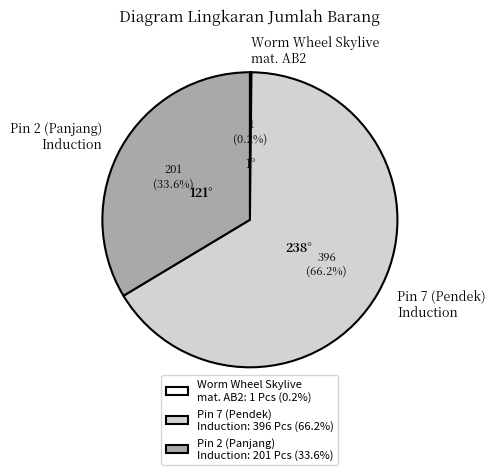

Is 238° the majority of the pie?

Yes